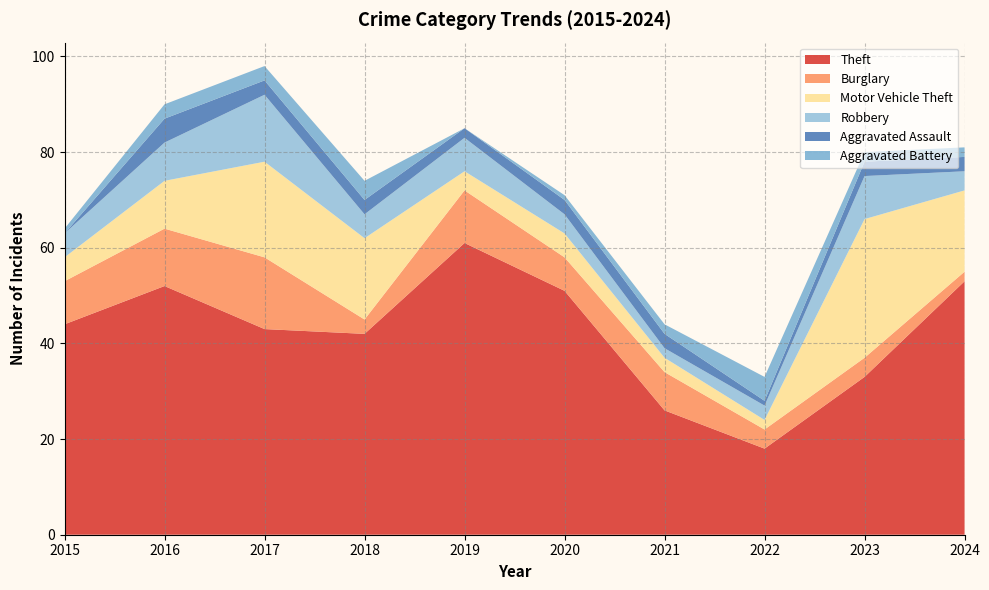

Reading right to left, transcribe all the data shown in this chart.

Theft: 53	33	18	26	51	61	42	43	52	44
Burglary: 2	4	4	8	7	11	3	15	12	9
Motor Vehicle Theft: 17	29	2	3	5	4	17	20	10	5
Robbery: 4	9	3	2	4	7	5	14	8	5
Aggravated Assault: 3	3	1	3	3	2	3	3	5	0
Aggravated Battery: 2	2	5	2	1	0	4	3	3	1